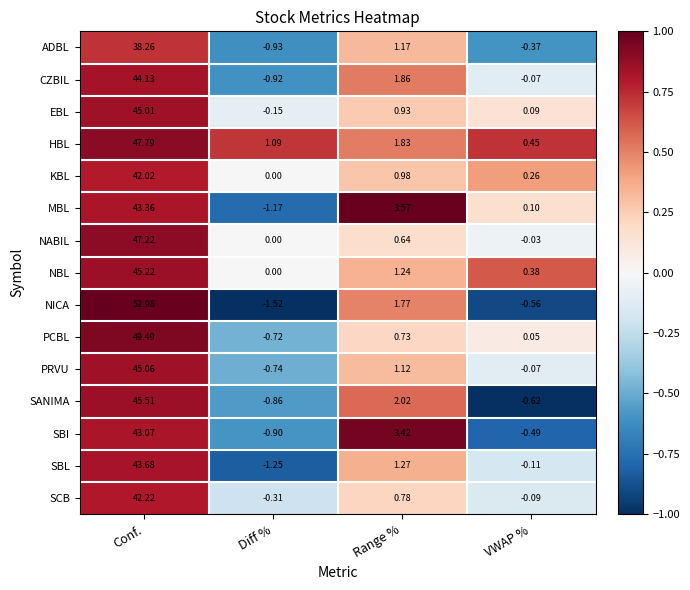

Which series changed the most between Conf. and VWAP %?

NICA